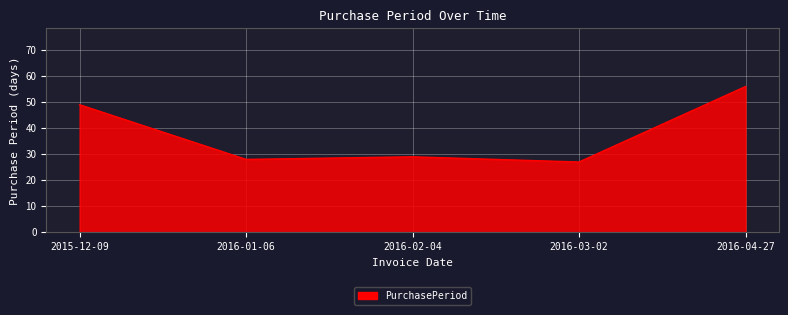

Where is the first local maximum?

2016-02-04